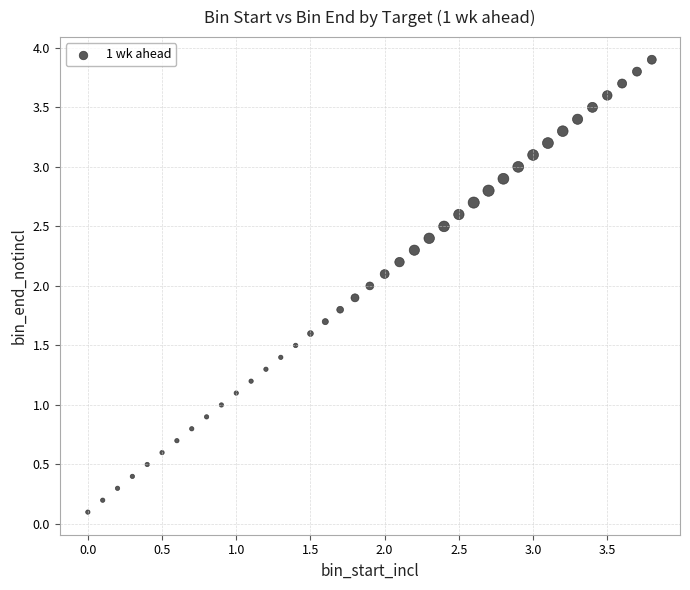

What is the range of X values (max minus min)?

3.8